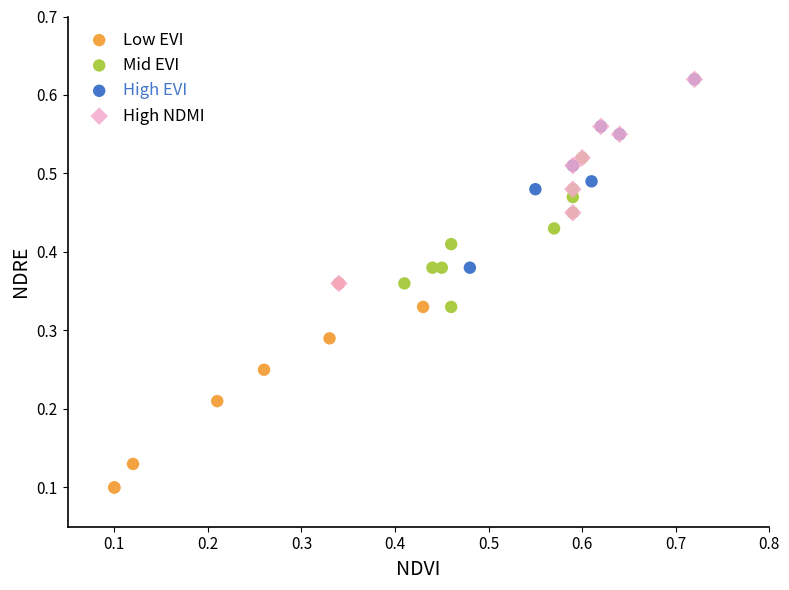

Which series reaches the minimum Y coordinate?

Low EVI